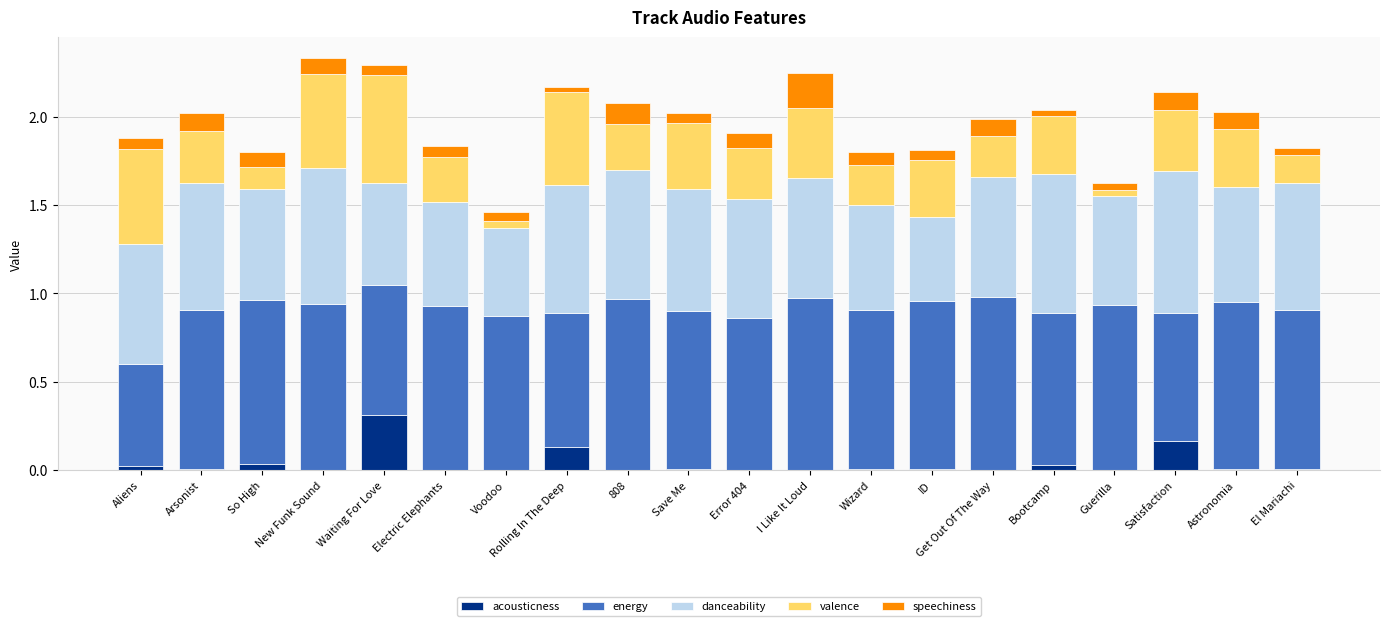

Which category has the highest value in the acousticness series?

Waiting For Love